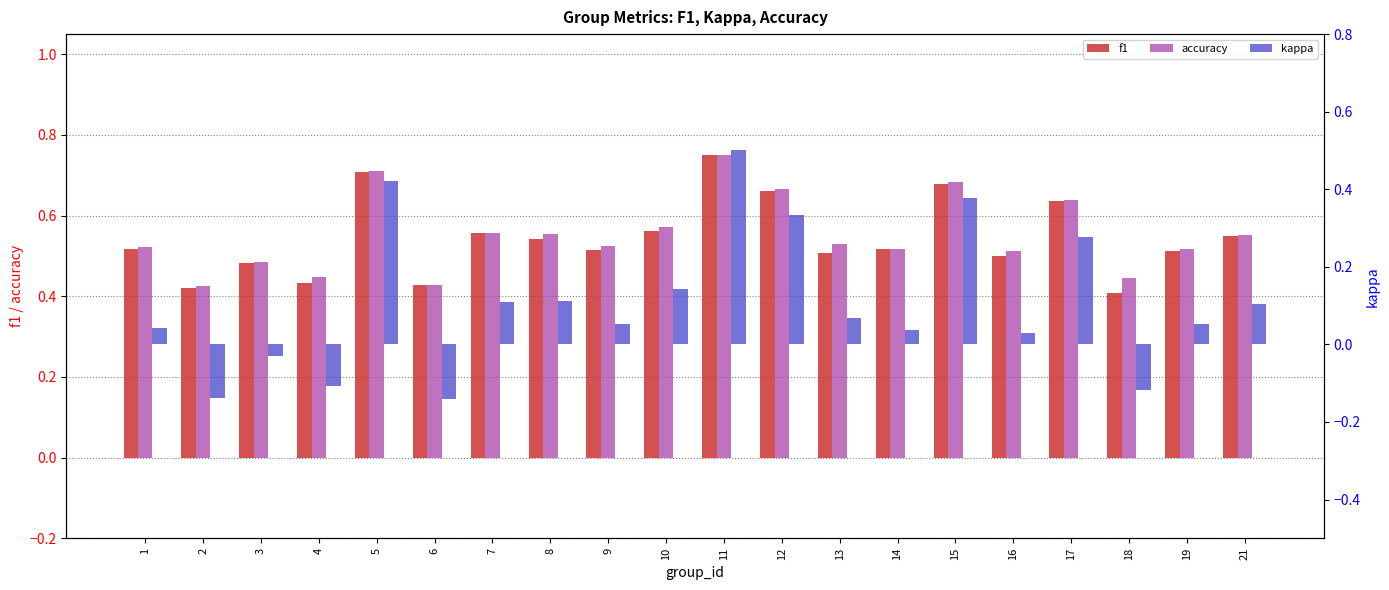

Reading left to right, list all the values displayed in this chart.

f1: 0.5	0.4	0.5	0.4	0.7	0.4	0.6	0.5	0.5	0.6	0.8	0.7	0.5	0.5	0.7	0.5	0.6	0.4	0.5	0.5
accuracy: 0.5	0.4	0.5	0.4	0.7	0.4	0.6	0.6	0.5	0.6	0.8	0.7	0.5	0.5	0.7	0.5	0.6	0.4	0.5	0.6
kappa: 0.0	-0.1	-0.0	-0.1	0.4	-0.1	0.1	0.1	0.1	0.1	0.5	0.3	0.1	0.0	0.4	0.0	0.3	-0.1	0.1	0.1